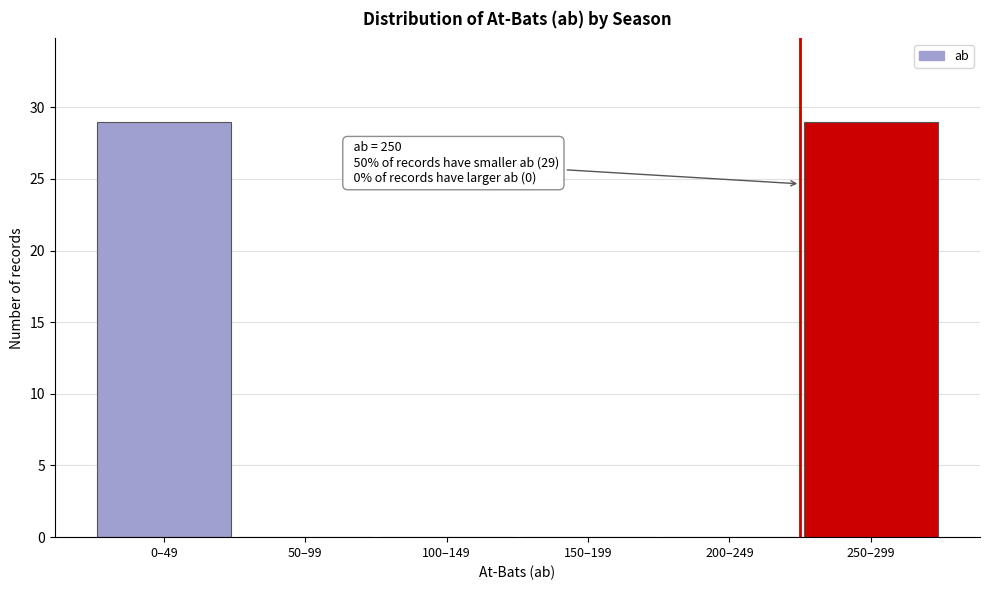

Reading left to right, transcribe all the data shown in this chart.

0–49=29	50–99=0	100–149=0	150–199=0	200–249=0	250–299=29